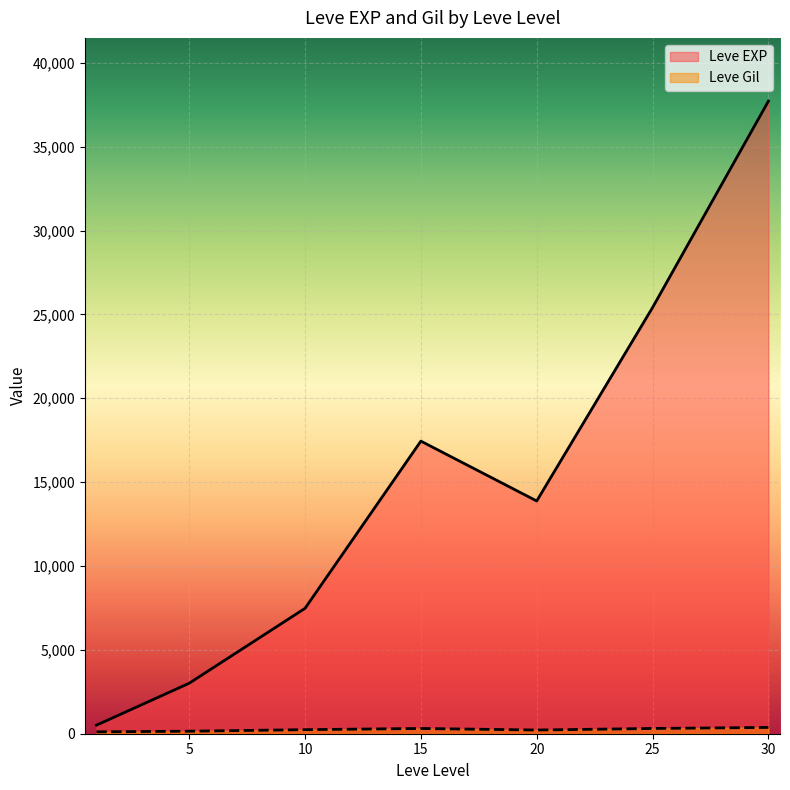

At which category is the sum across all series the highest?

30